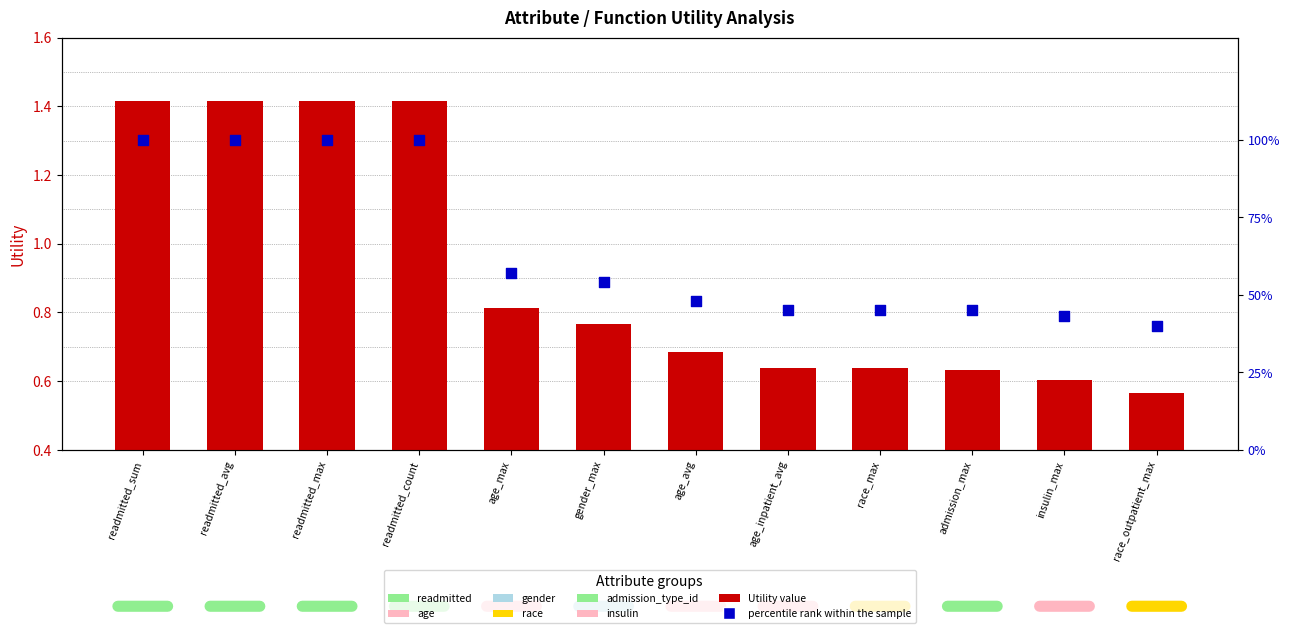

At how many categories does at least one series exceed 99?

4